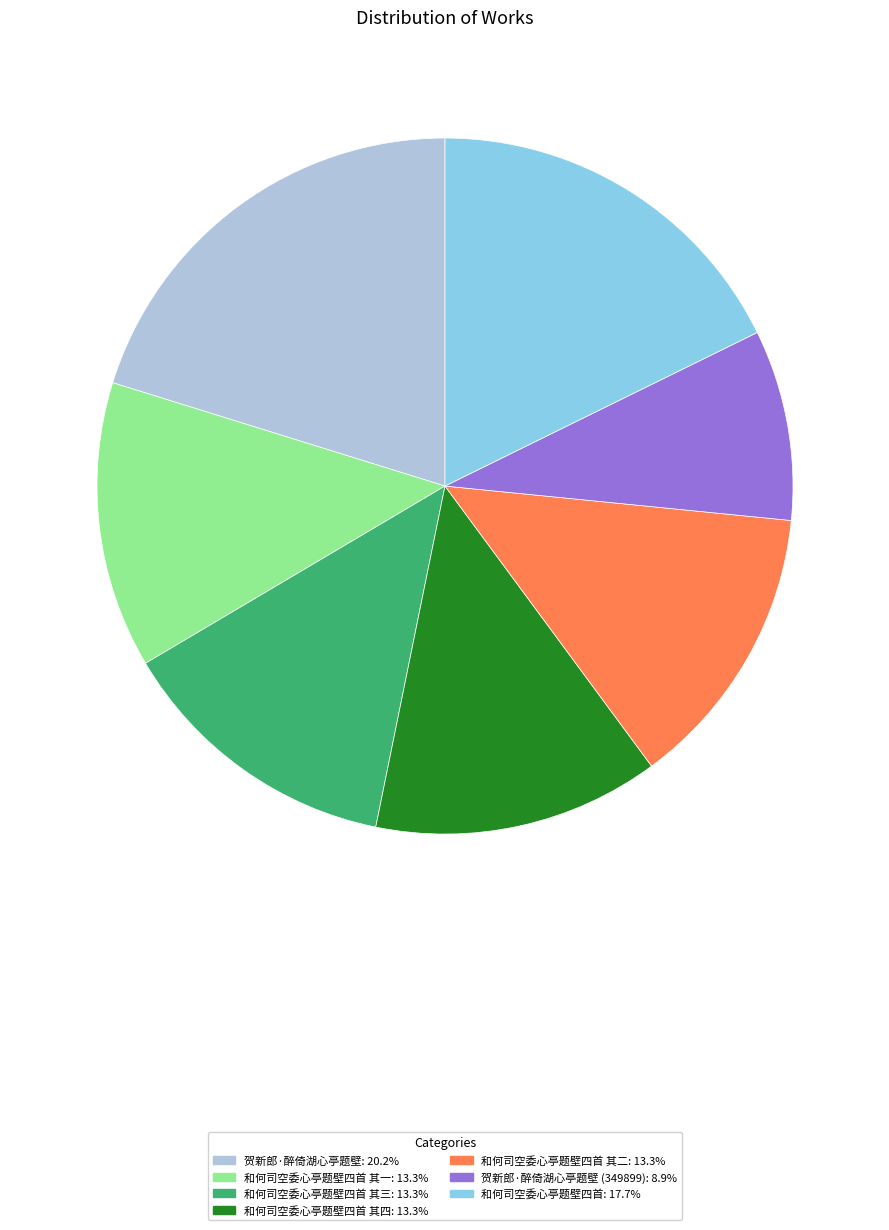

Is there any slice that represents more than half of the pie?

No